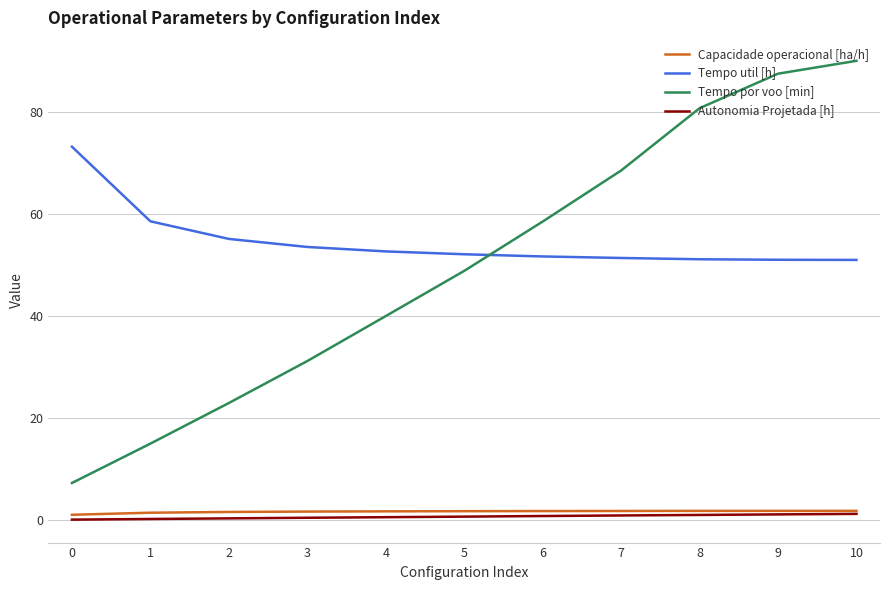

What is the maximum value shown in the chart?

90.1